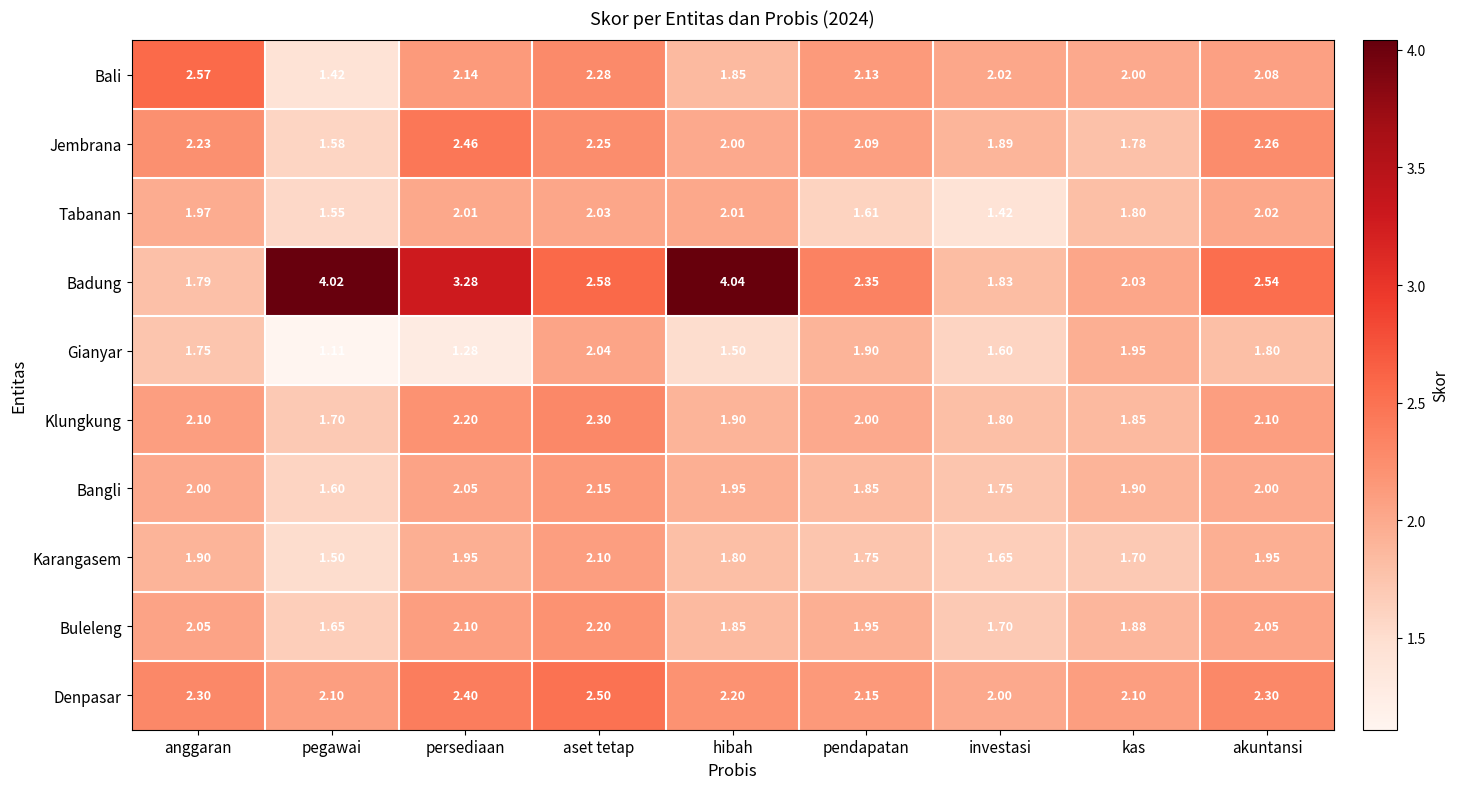

Which series has the widest spread of values?

Badung